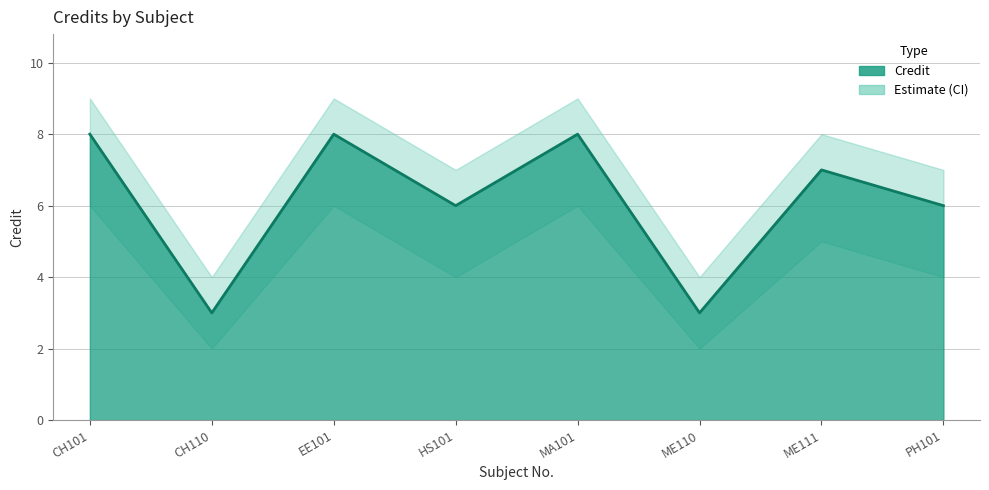

What is the difference between the highest and lowest values at ME111?

3